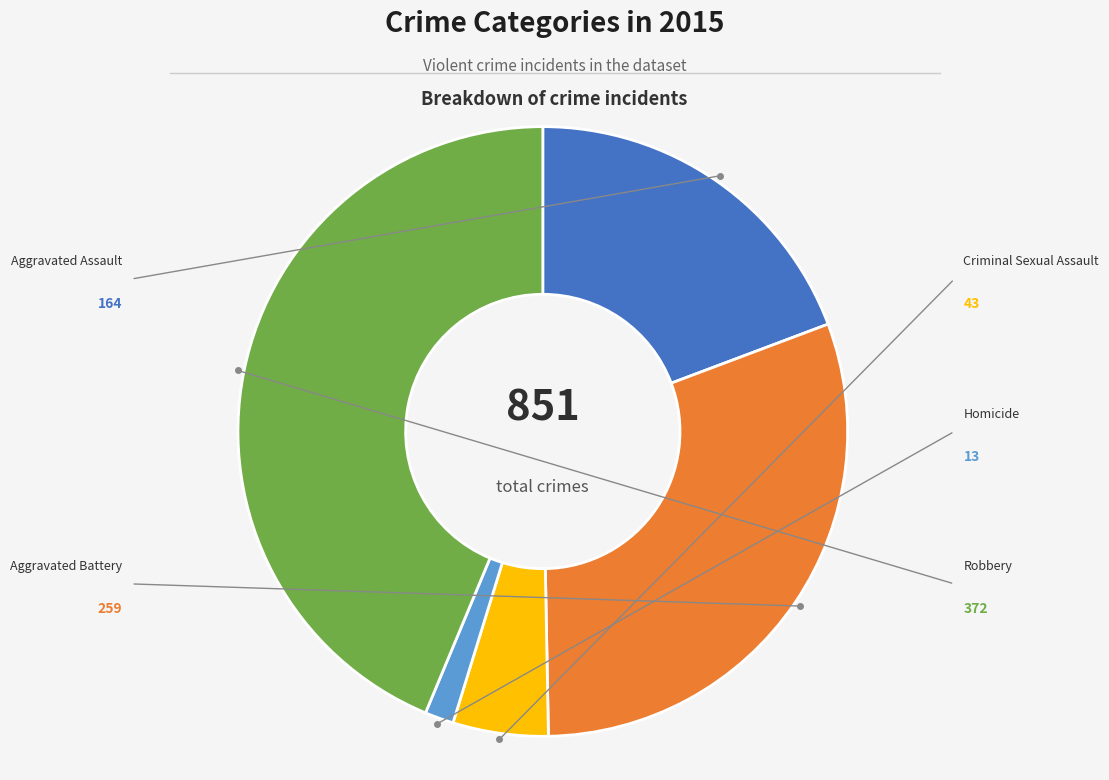

Is there a majority slice in this chart?

No